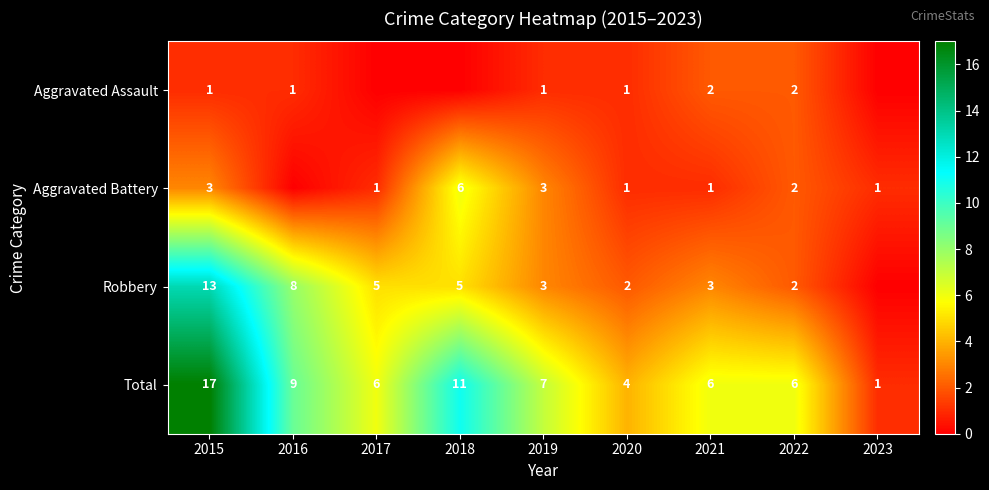

The Robbery series shows 3 at 2018. True or false?

False